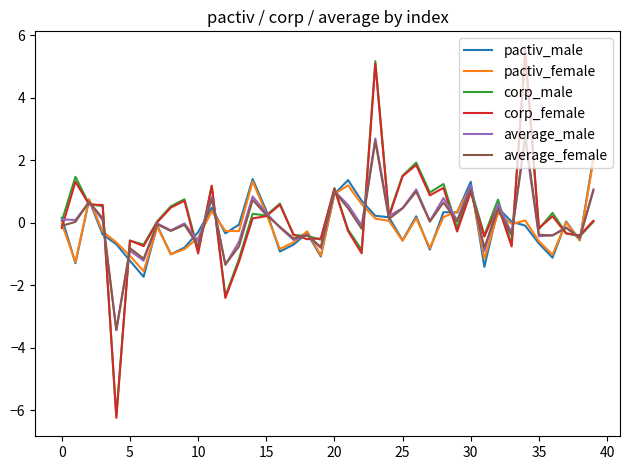

What is the difference between the second highest and minimum values in the corp_male series?

11.4